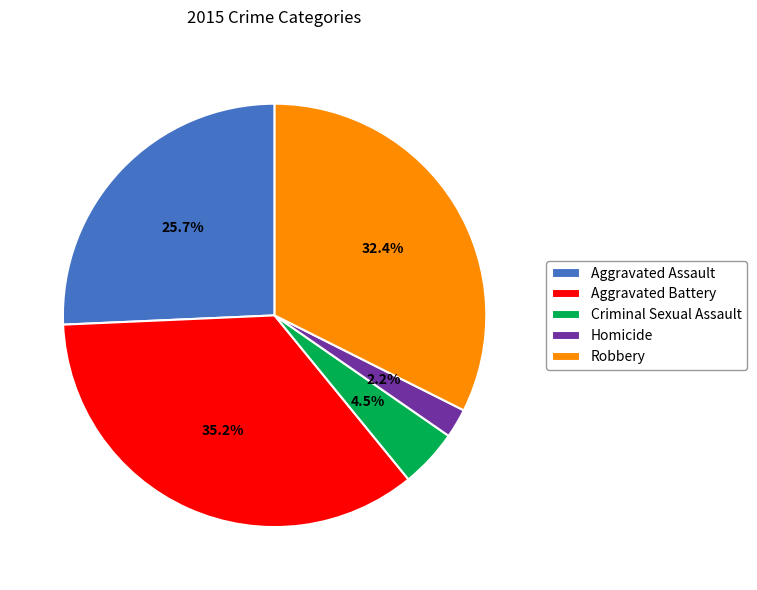

Between Criminal Sexual Assault and Robbery, which is larger?

Robbery